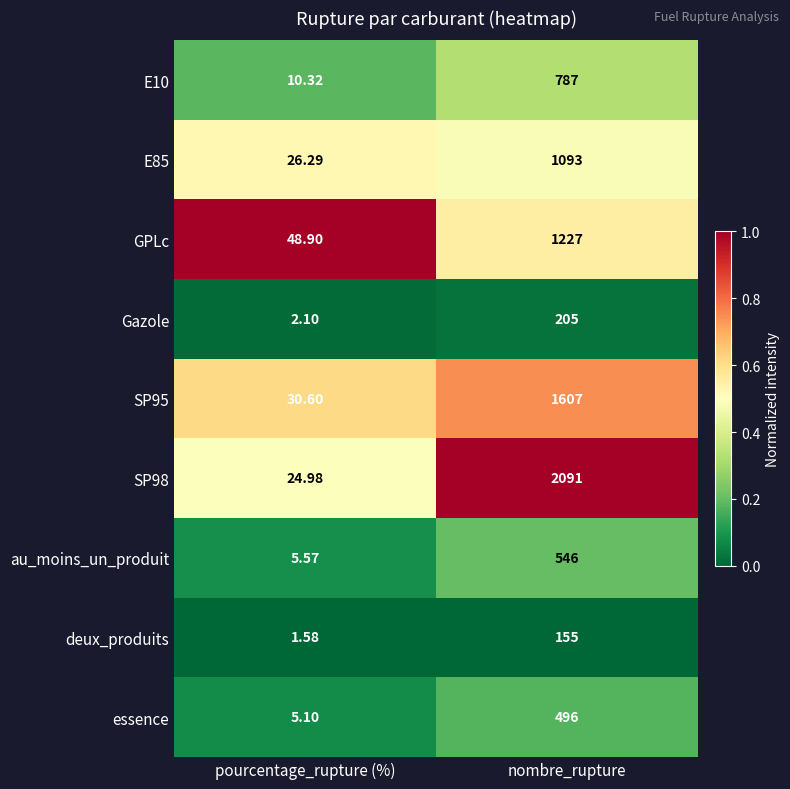

What is the difference between the highest and lowest values at nombre_rupture?

1936.0